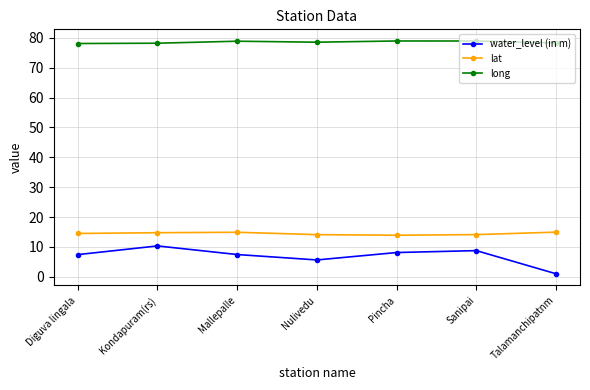

At how many categories does at least one series exceed 69?

7